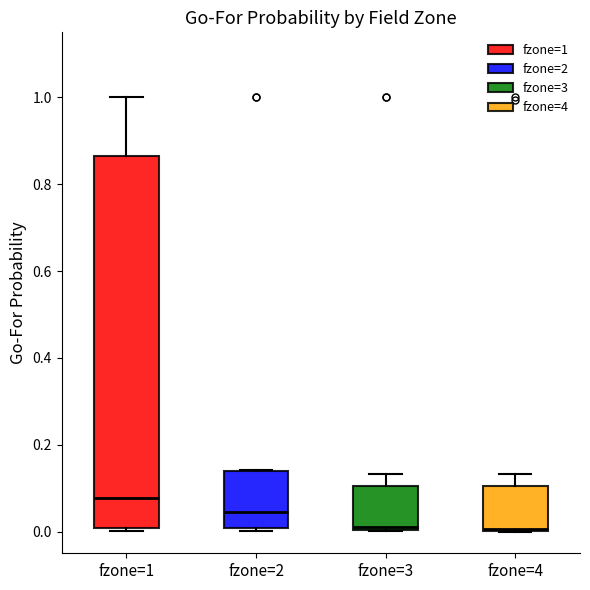

Where is the upper edge of the box for fzone=4 on the y-axis? The values are not printed on the chart, so give them approximately, as read against the axis.

0.10